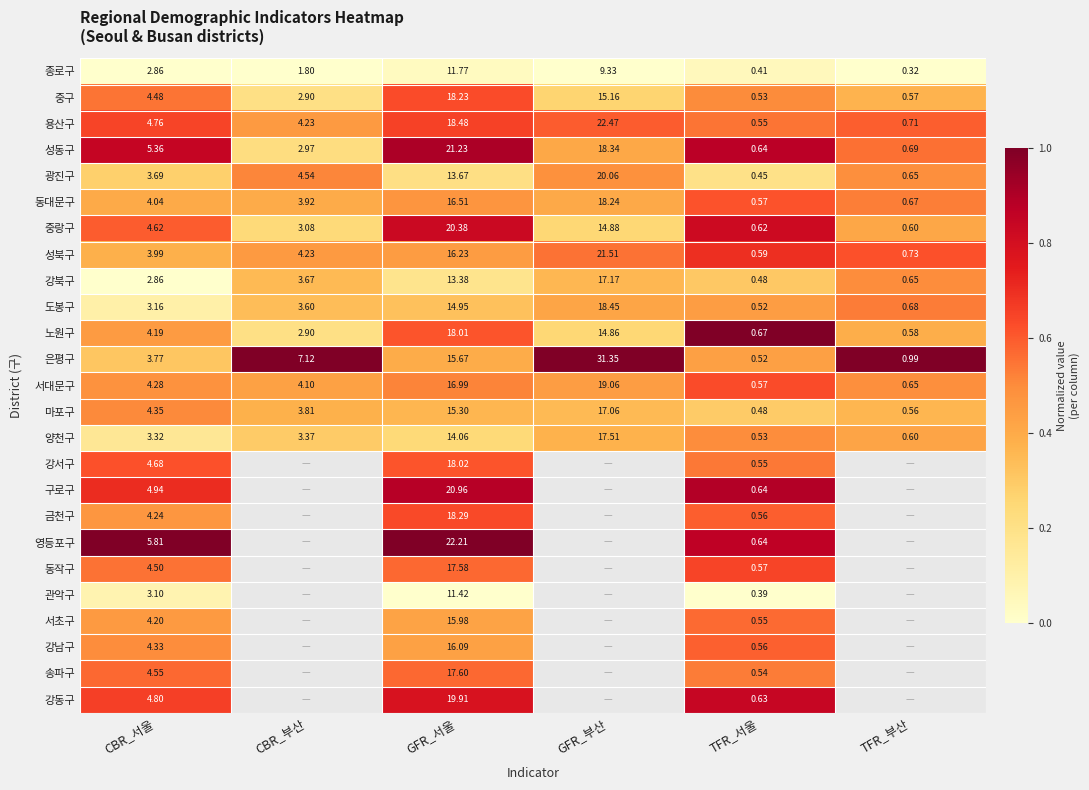

Where is 노원구 nearest to the value 9?

CBR_서울